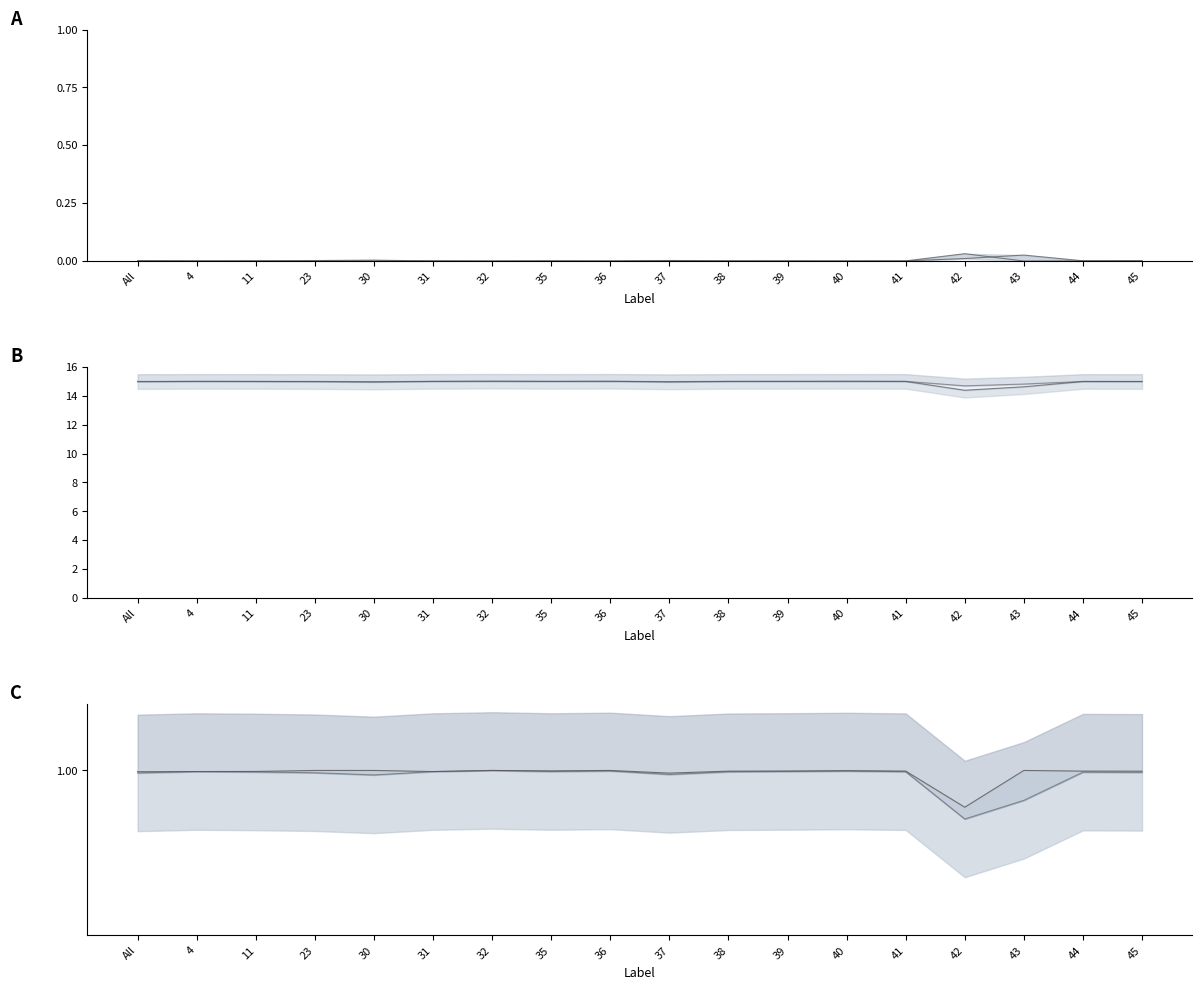

True or false: Jaccard line and Jaccard cross at least once.

False